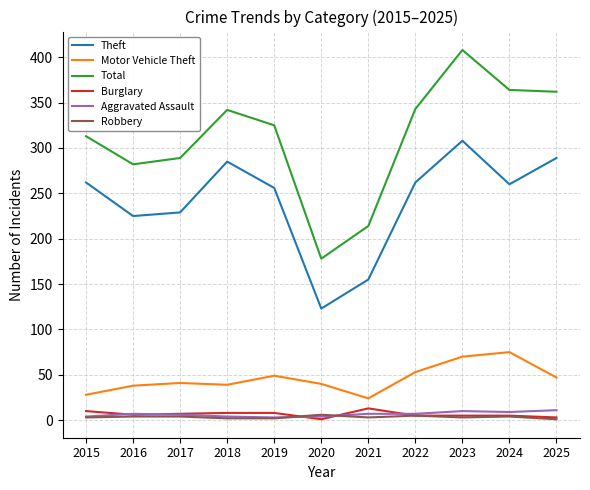

What are all the series names shown in the legend?

Theft, Motor Vehicle Theft, Total, Burglary, Aggravated Assault, Robbery